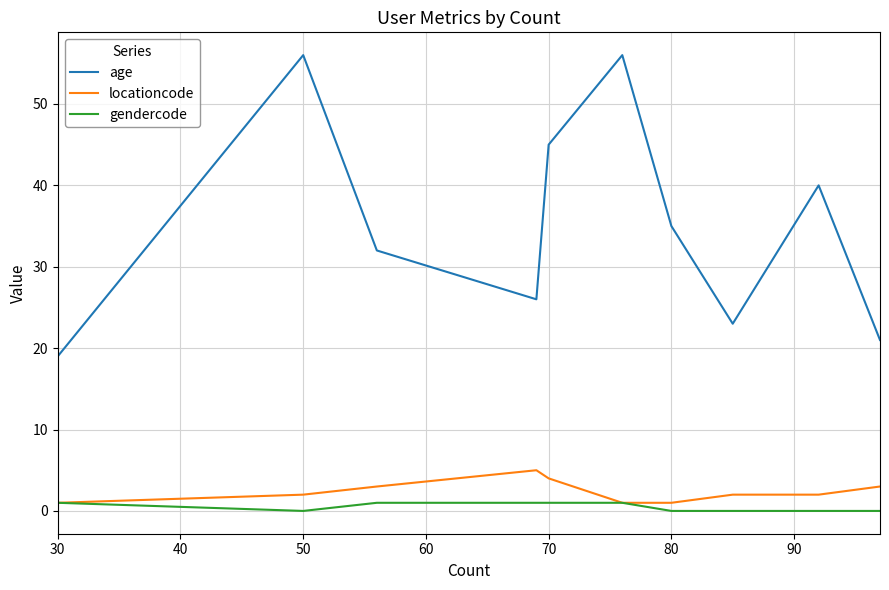

Rank the series by their maximum value, from highest to lowest.

age, locationcode, gendercode